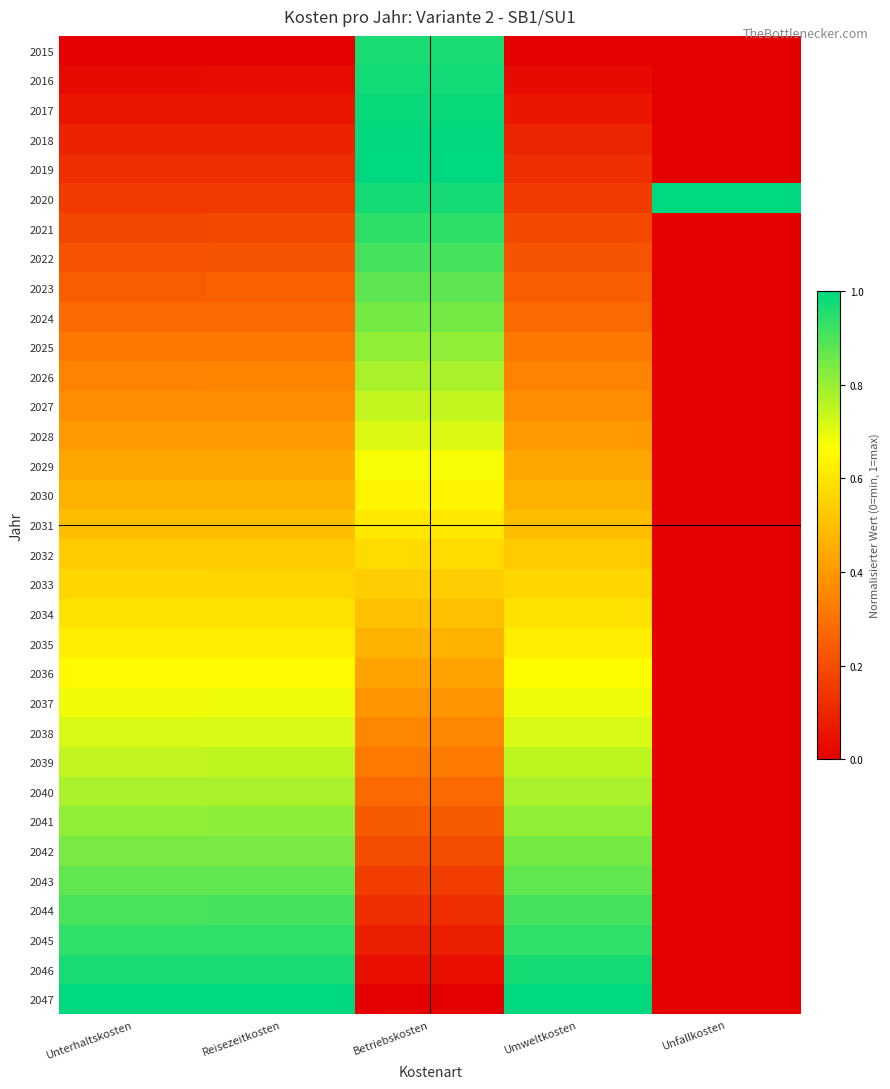

How many categories are shown in the chart?

5